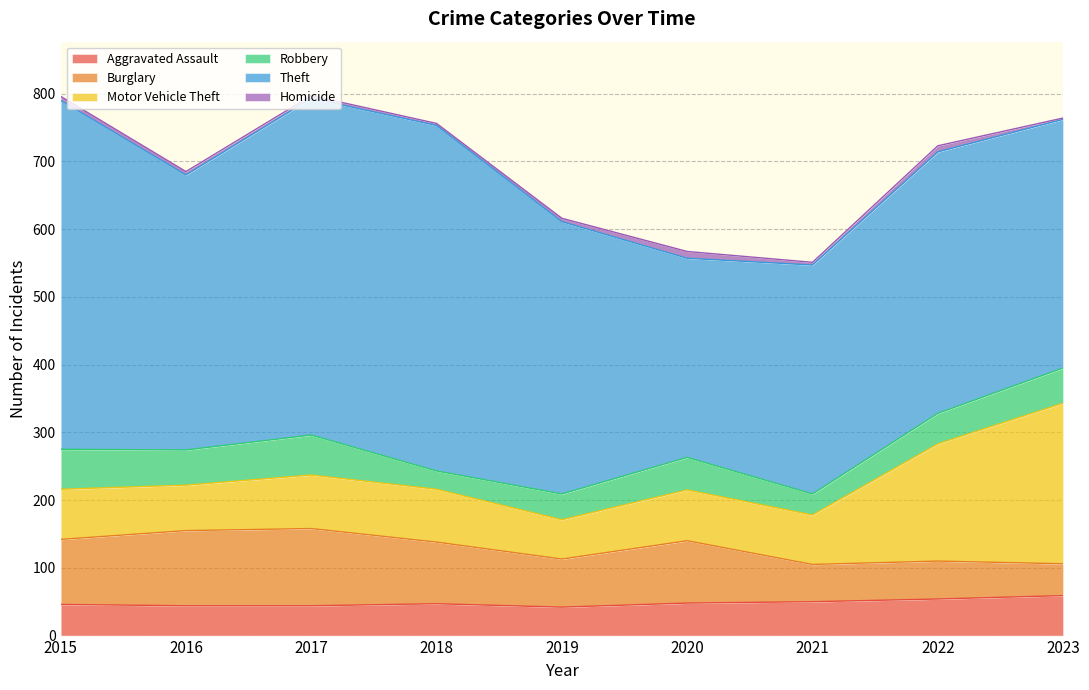

The Homicide series shows 1 at 2023. True or false?

False